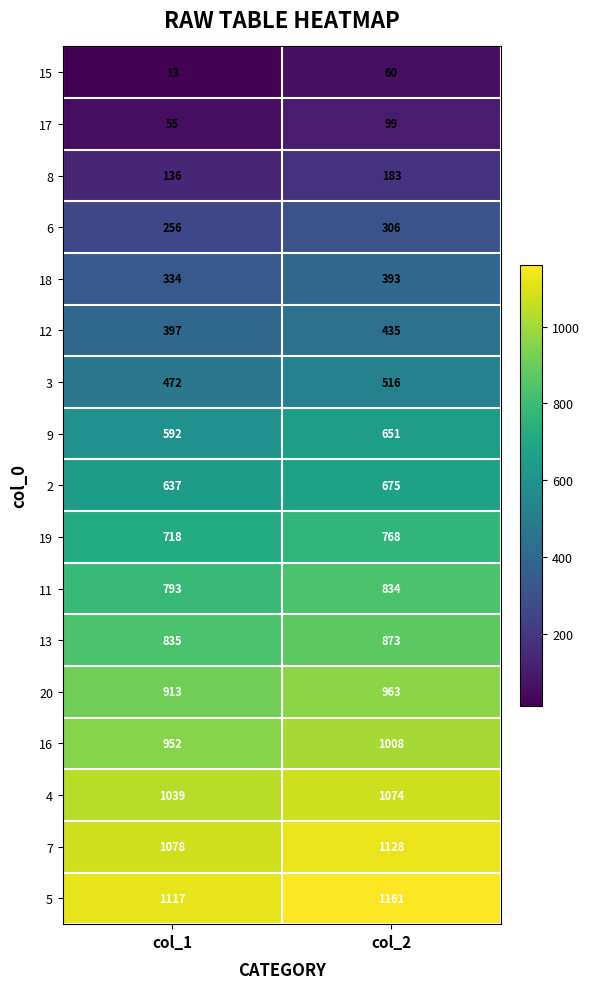

What is the sum of all 7 values?

2206